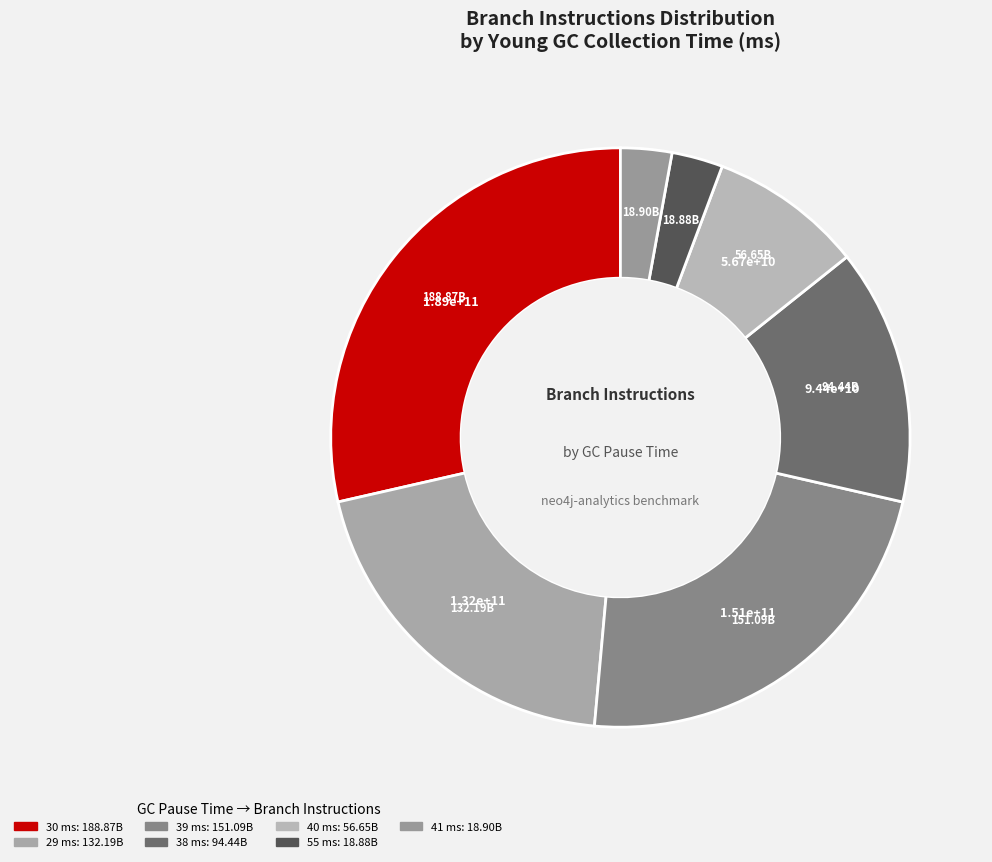

Count the number of slices in the pie.

7